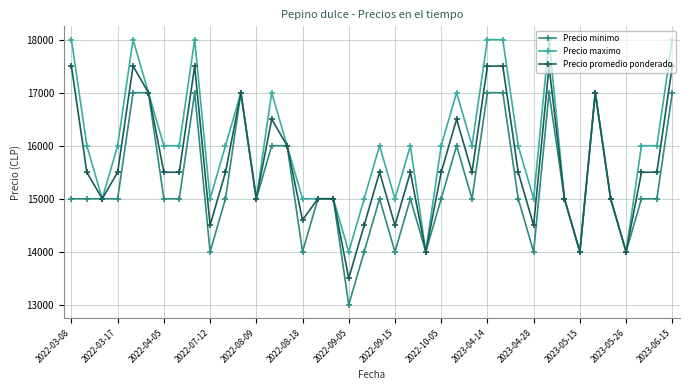

Does the chart display data point markers on the line(s)?

Yes